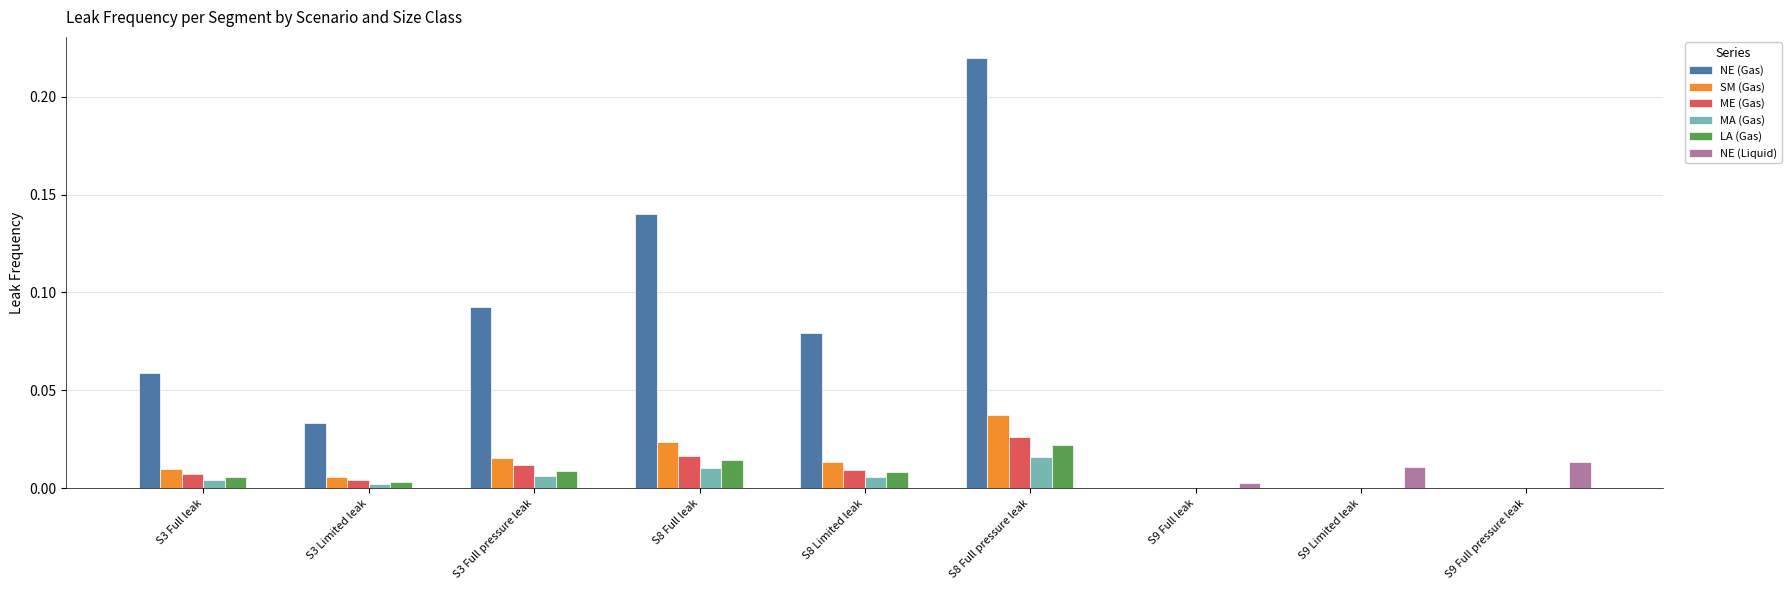

At which category does the chart reach its peak across all series?

S8 Full pressure leak